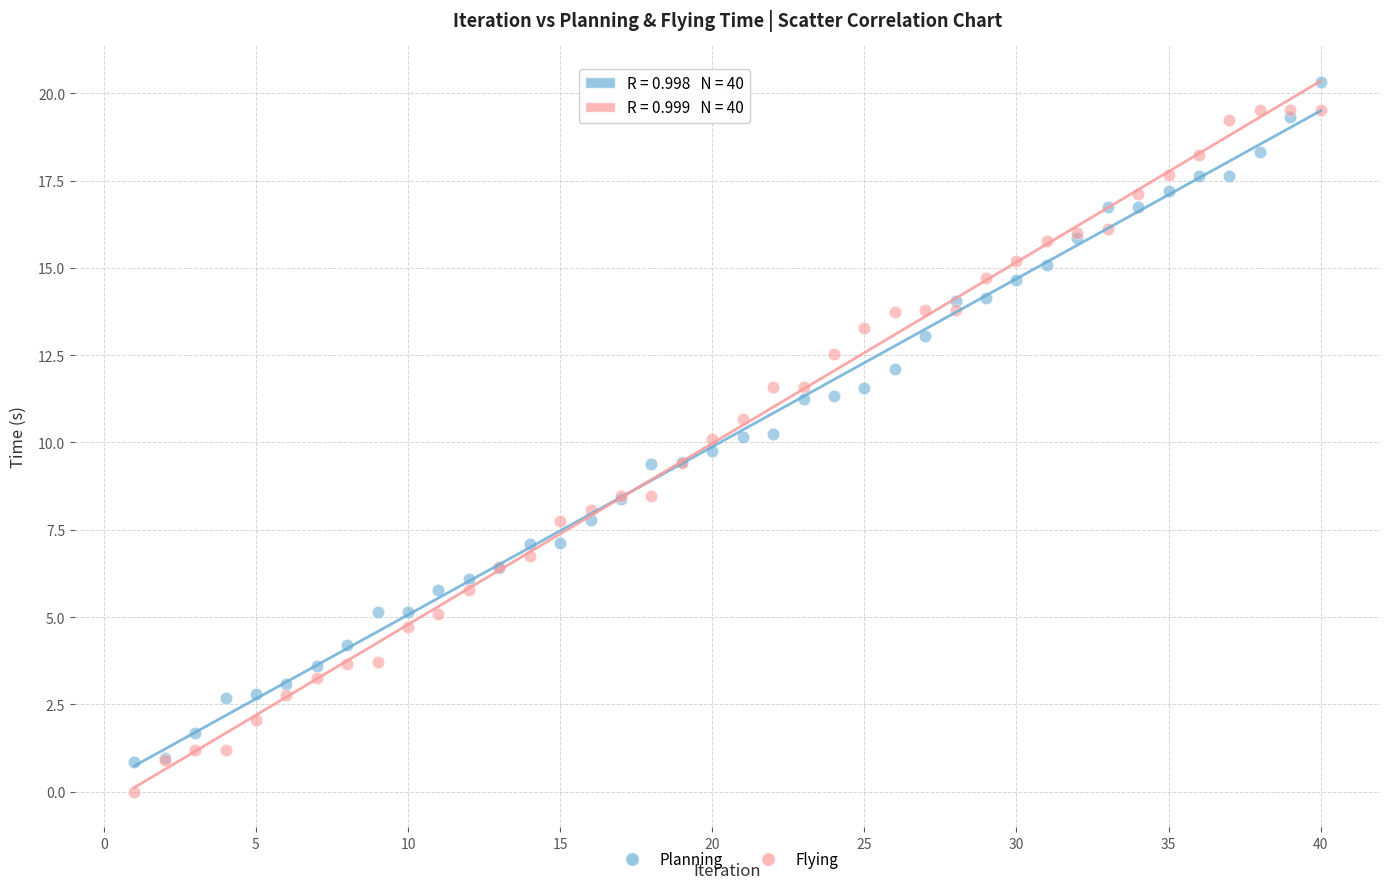

Which series has the largest Y range (max minus min)?

Flying